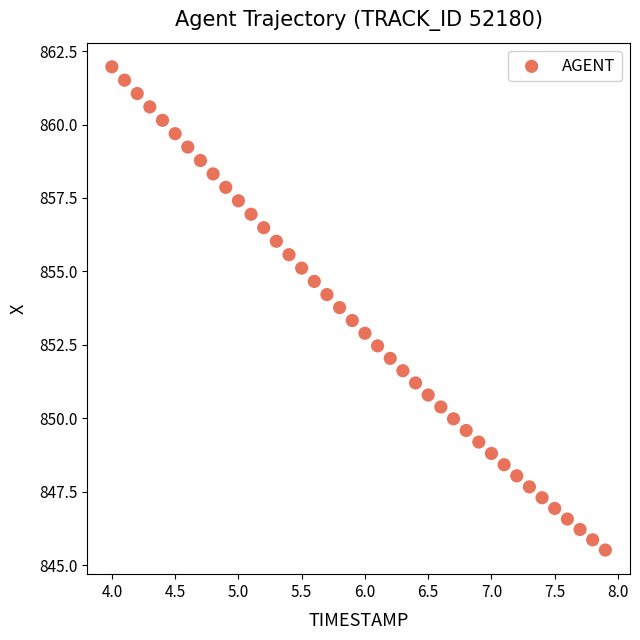

What is the range of X values (max minus min)?

3.9